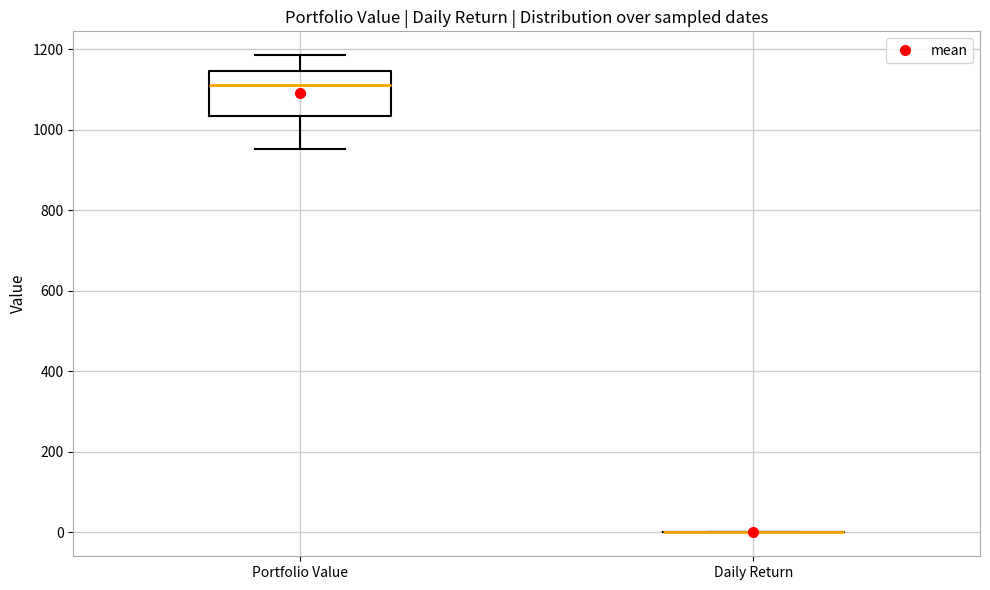

Reading left to right, transcribe this box plot: for each box, give where its median line is, the range the box spans, and where its two whiskers end, as read against the y-axis. The values are not printed on the chart, so give them approximately, as read against the axis.

Portfolio Value: median 1120, box 1040 to 1140, whiskers 960 to 1180
Daily Return: box collapsed to a line at 0, whiskers 0 to 0